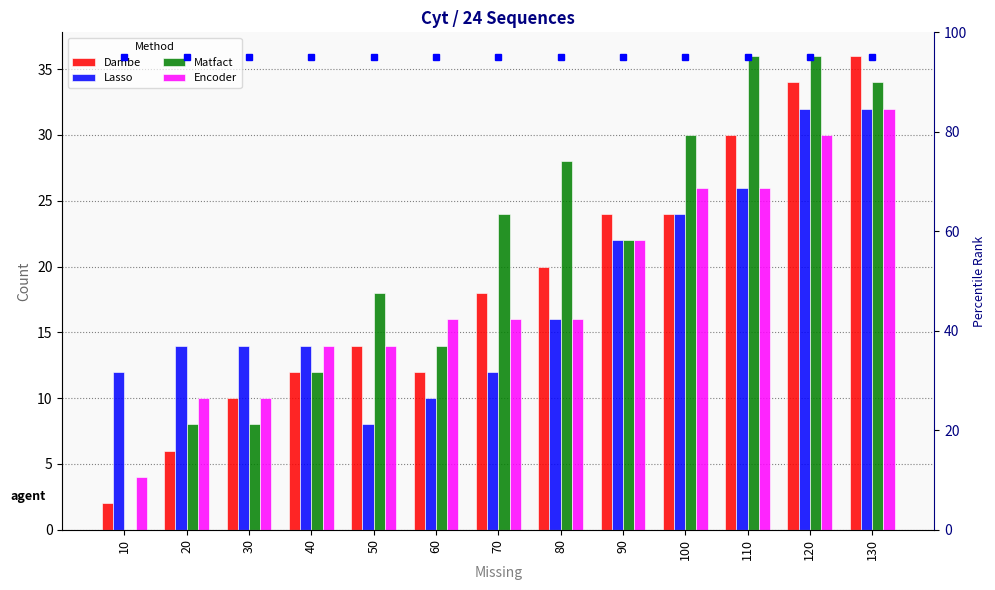

List the labels in order of Matfact value, smallest first.

10, 20, 30, 40, 60, 50, 90, 70, 80, 100, 130, 110, 120